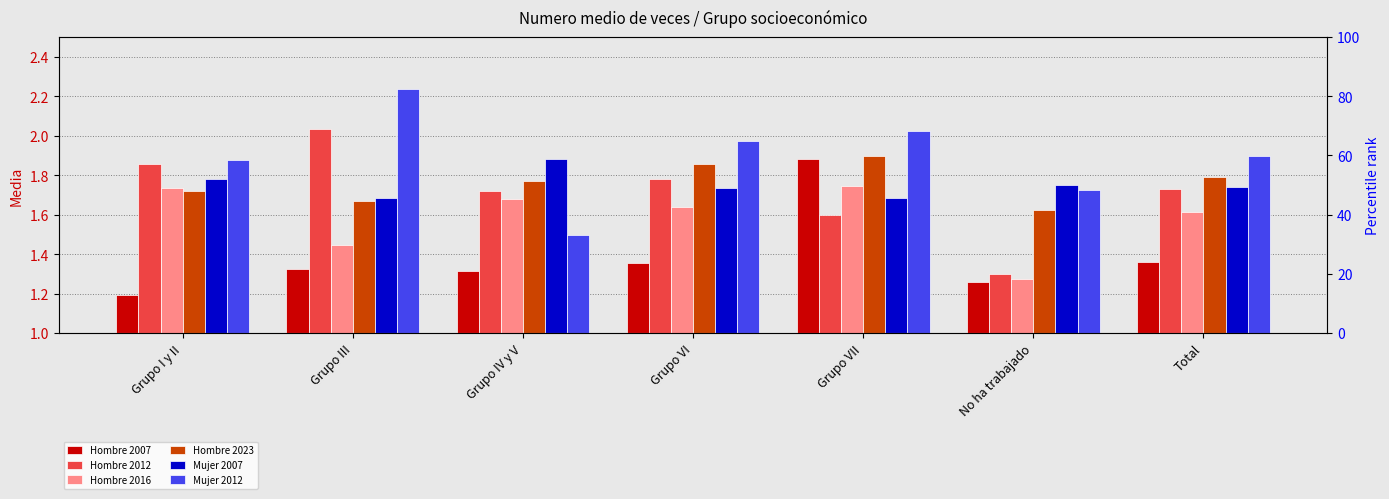

Which series changed the most between Grupo IV y V and Total?

Mujer 2012